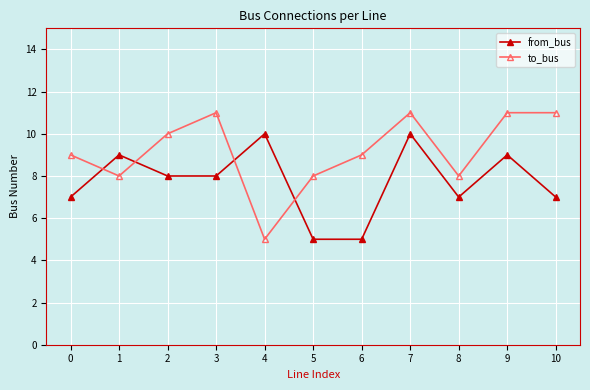

What is the difference between the to_bus values at 4 and 9?

6